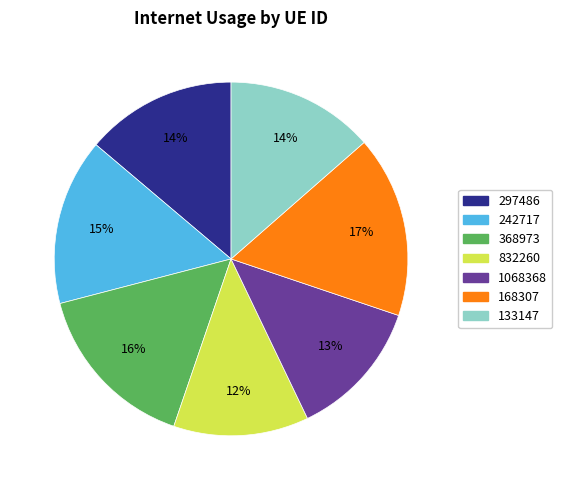

Which category has the biggest portion of the pie?

168307